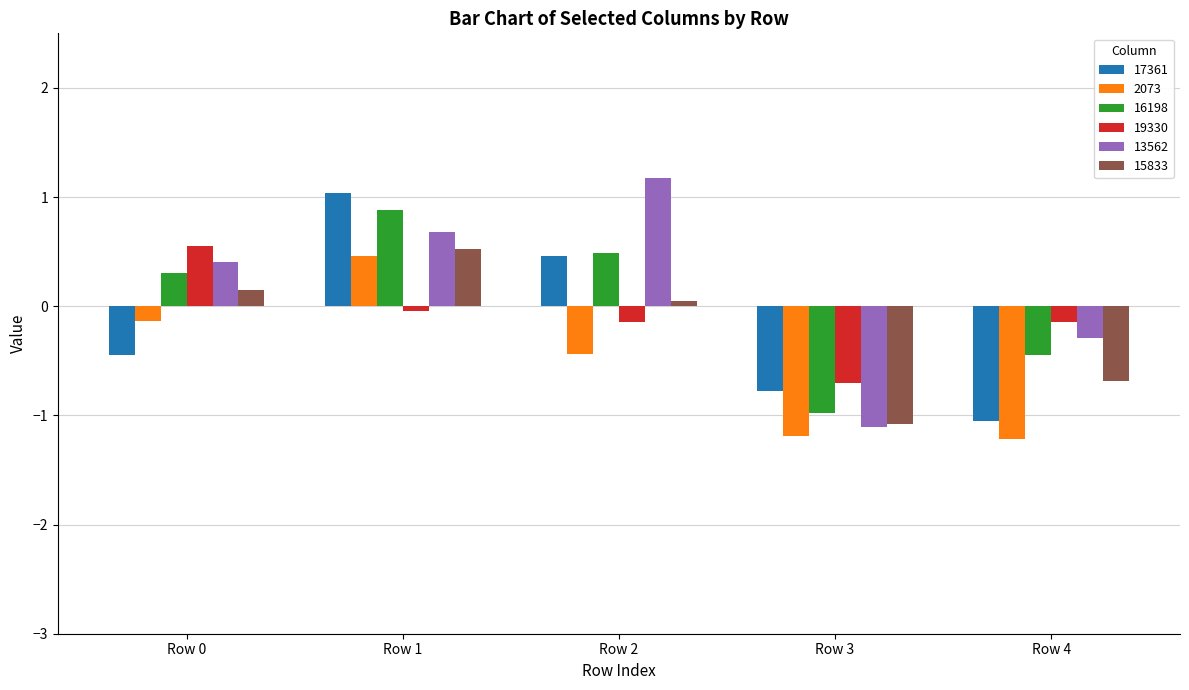

Read the 16198 value at Row 4.

-0.4